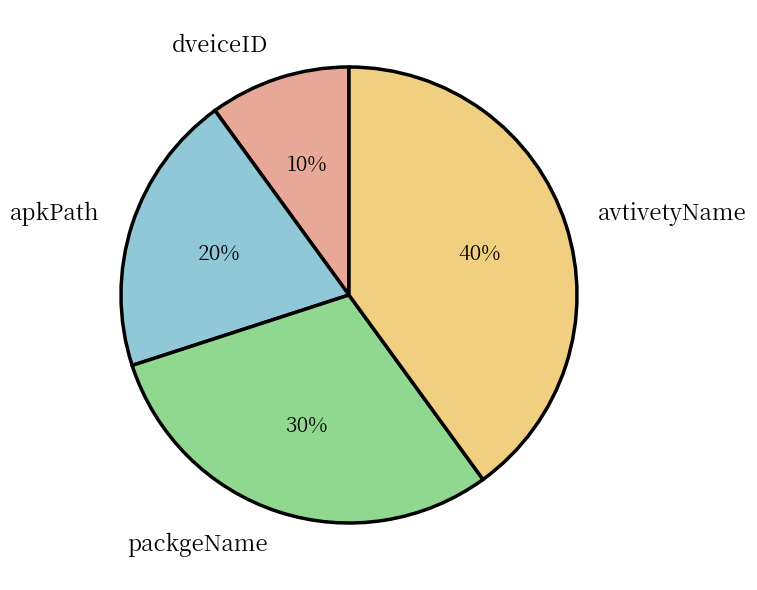

How many slices are in this pie chart?

4